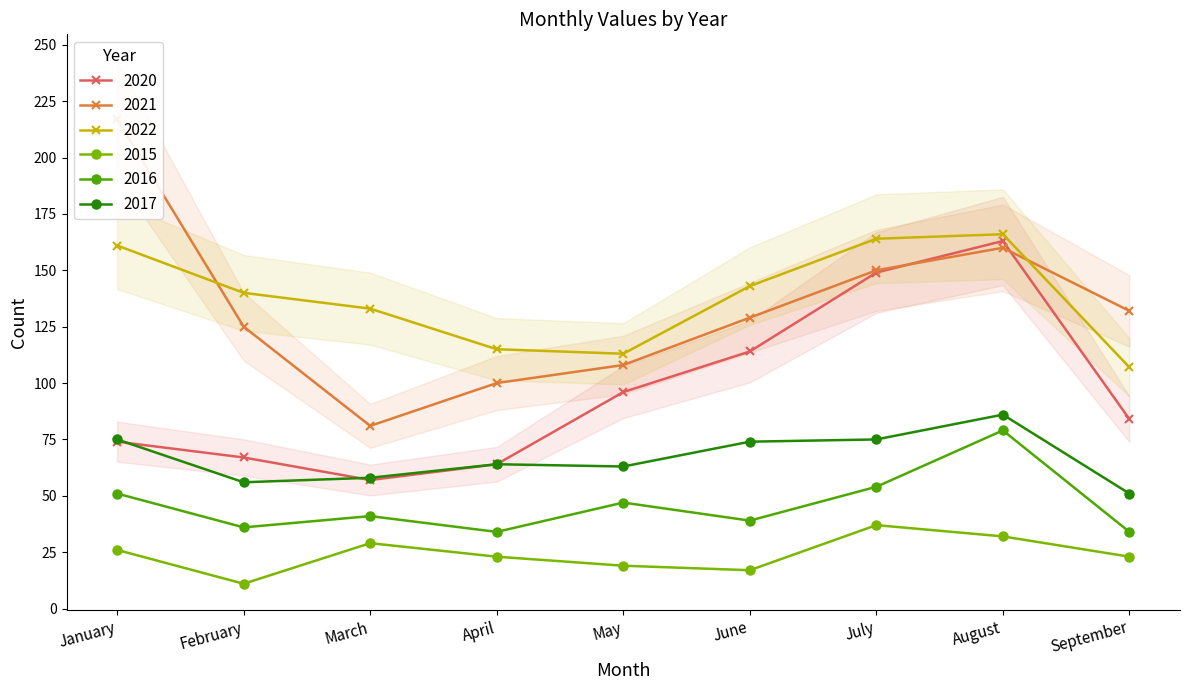

What is the value of the 2022 point at the 1st from the left?

161